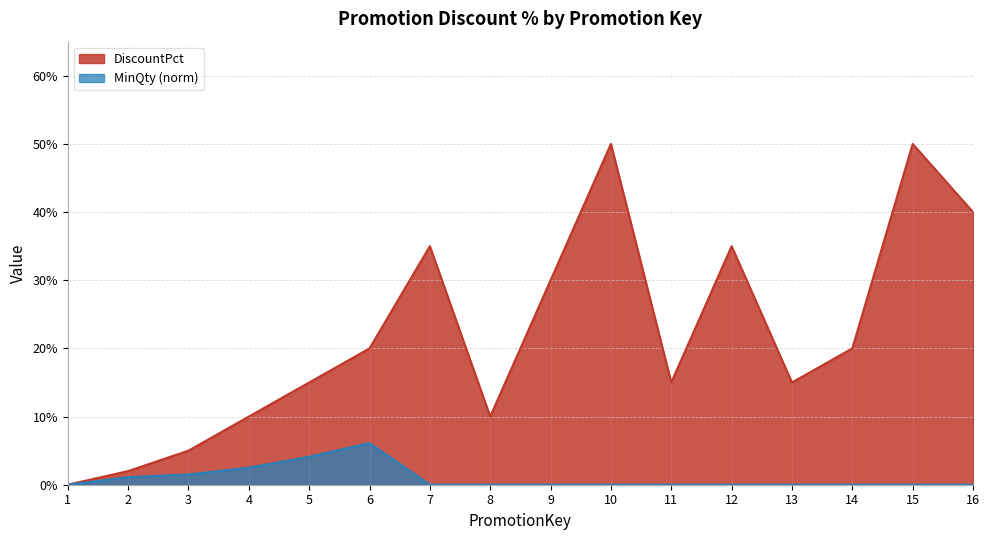

True or false: MinQty (norm) and DiscountPct intersect in this chart.

False